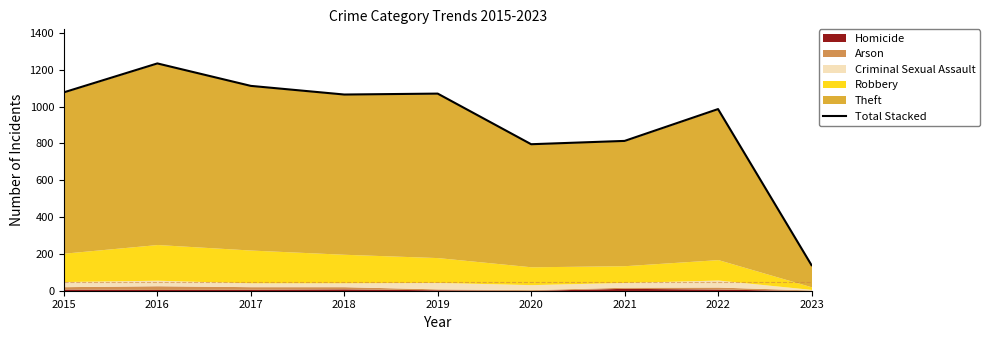

How many lines are shown in the chart?

1